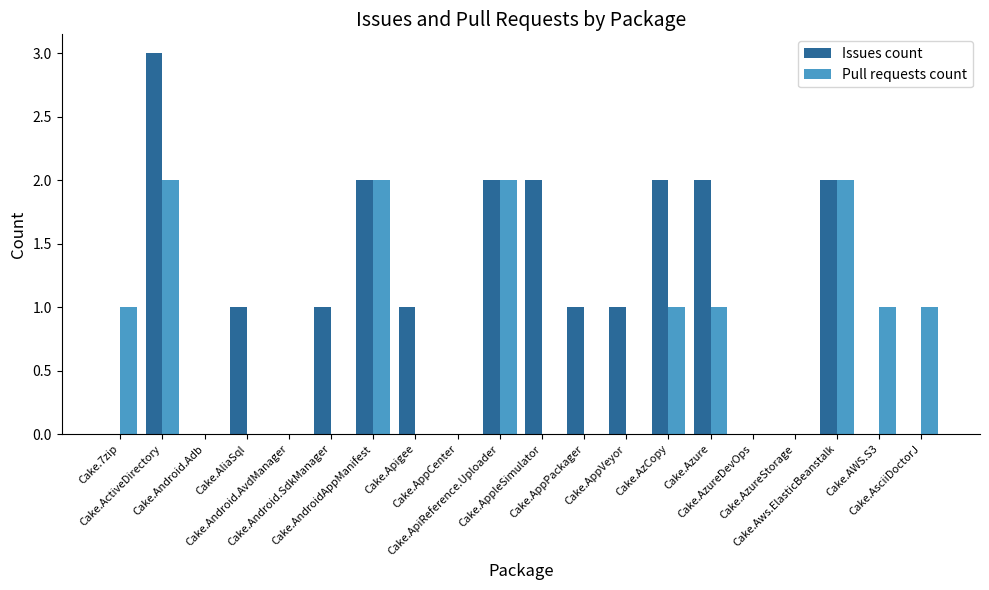

What are all the series names shown in the legend?

Issues count, Pull requests count